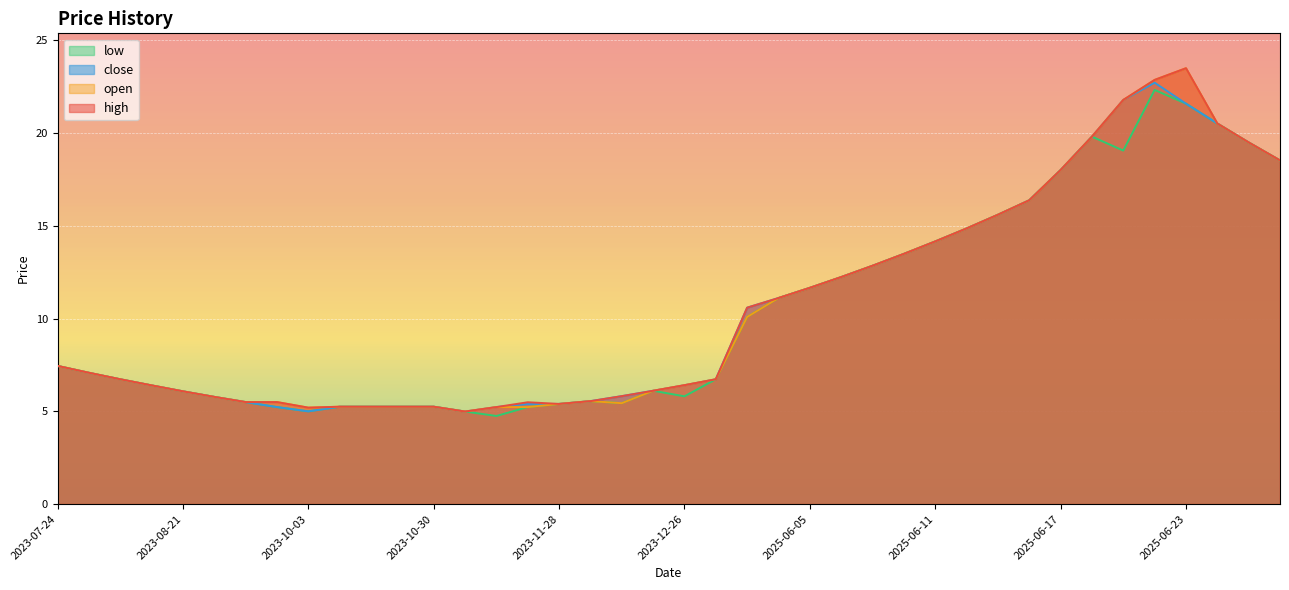

Reading left to right, what are all the values shown in this chart?

high: 7.5	7.1	6.7	6.4	6.1	5.8	5.5	5.5	5.2	5.2	5.2	5.2	5.2	5.0	5.2	5.5	5.4	5.5	5.8	6.1	6.4	6.7	10.6	11.1	11.7	12.2	12.8	13.5	14.2	14.9	15.6	16.4	18.0	19.8	21.8	22.9	23.5	20.5	19.5	18.5
open: 7.5	7.1	6.7	6.4	6.1	5.8	5.5	5.5	5.2	5.2	5.2	5.2	5.2	5.0	5.2	5.2	5.4	5.5	5.4	6.1	6.4	6.7	10.1	11.1	11.7	12.2	12.8	13.5	14.2	14.9	15.6	16.4	18.0	19.8	21.8	22.9	23.5	20.5	19.5	18.5
low: 7.5	7.1	6.7	6.4	6.1	5.8	5.5	5.2	5.0	5.2	5.2	5.2	5.2	5.0	4.8	5.2	5.4	5.5	5.4	6.1	5.8	6.7	10.1	11.1	11.7	12.2	12.8	13.5	14.2	14.9	15.6	16.4	18.0	19.8	19.1	22.3	21.6	20.5	19.5	18.5
close: 7.5	7.1	6.7	6.4	6.1	5.8	5.5	5.2	5.0	5.2	5.2	5.2	5.2	5.0	5.2	5.4	5.4	5.5	5.8	6.1	6.4	6.7	10.6	11.1	11.7	12.2	12.8	13.5	14.2	14.9	15.6	16.4	18.0	19.8	21.8	22.7	21.6	20.5	19.5	18.5